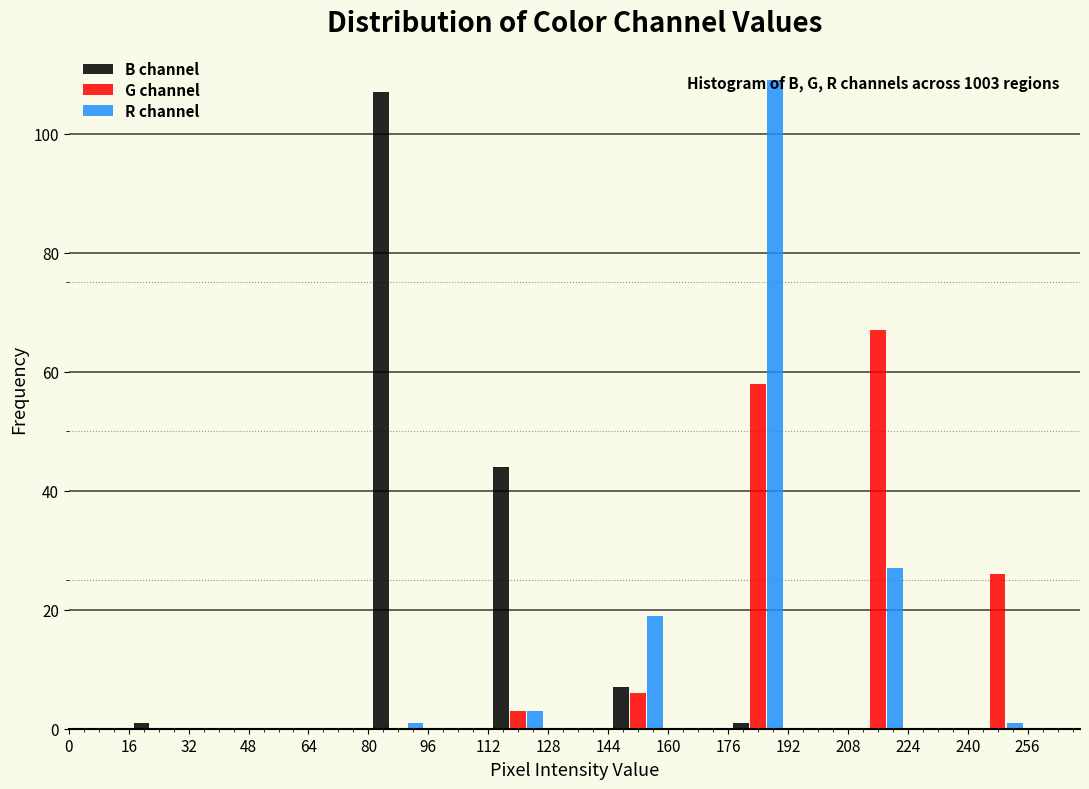

In the R channel series, which range on the x-axis has the tallest bar?

176 to 192